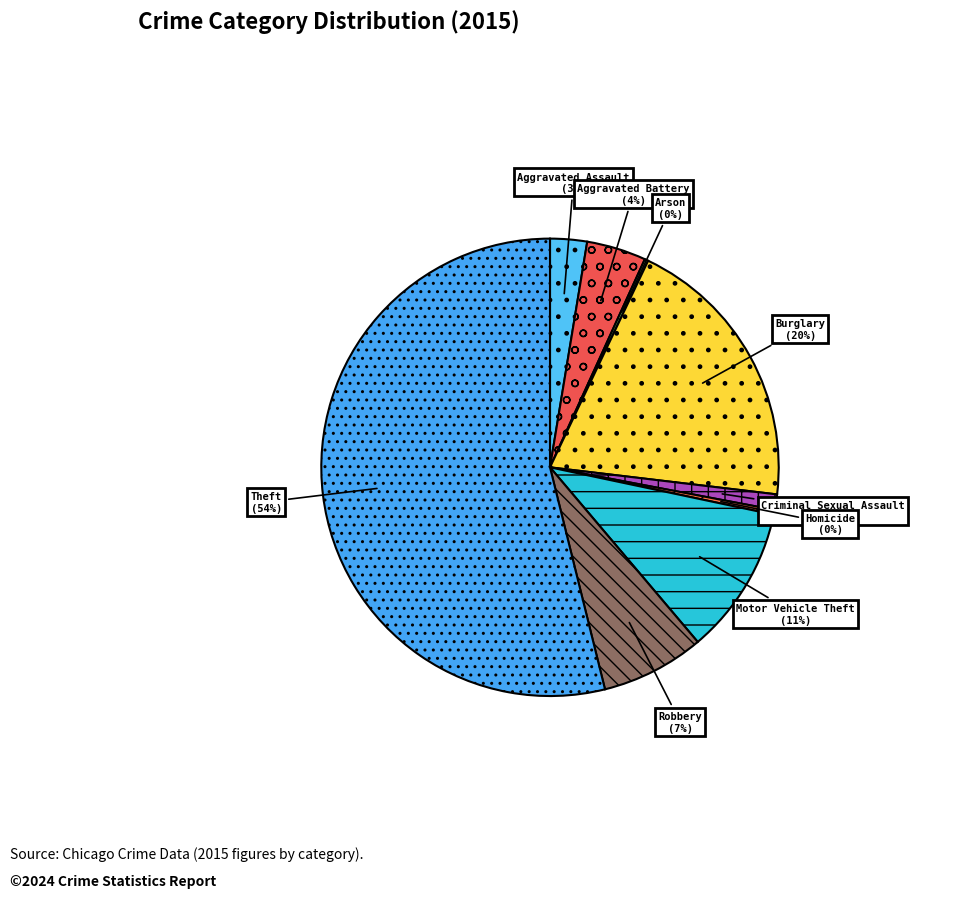

Which category accounts for the majority?

Theft